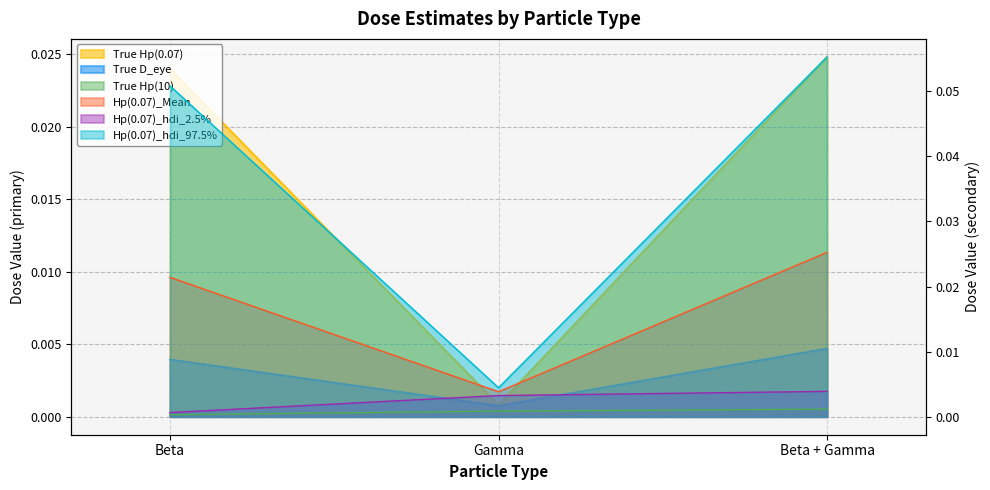

How many data points does each series have?

3